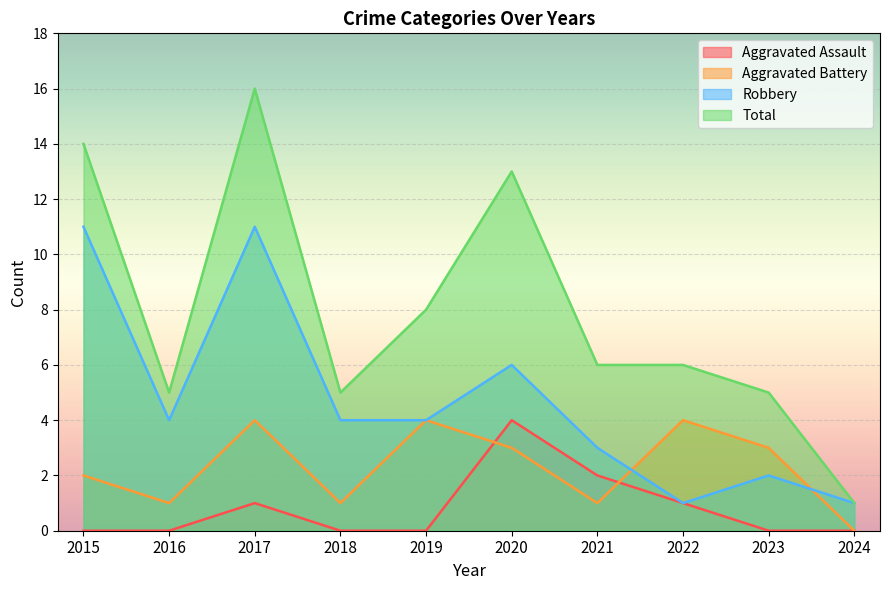

Reading left to right, list all the values displayed in this chart.

Aggravated Assault: 2015=0	2016=0	2017=1	2018=0	2019=0	2020=4	2021=2	2022=1	2023=0	2024=0
Aggravated Battery: 2015=2	2016=1	2017=4	2018=1	2019=4	2020=3	2021=1	2022=4	2023=3	2024=0
Robbery: 2015=11	2016=4	2017=11	2018=4	2019=4	2020=6	2021=3	2022=1	2023=2	2024=1
Total: 2015=14	2016=5	2017=16	2018=5	2019=8	2020=13	2021=6	2022=6	2023=5	2024=1